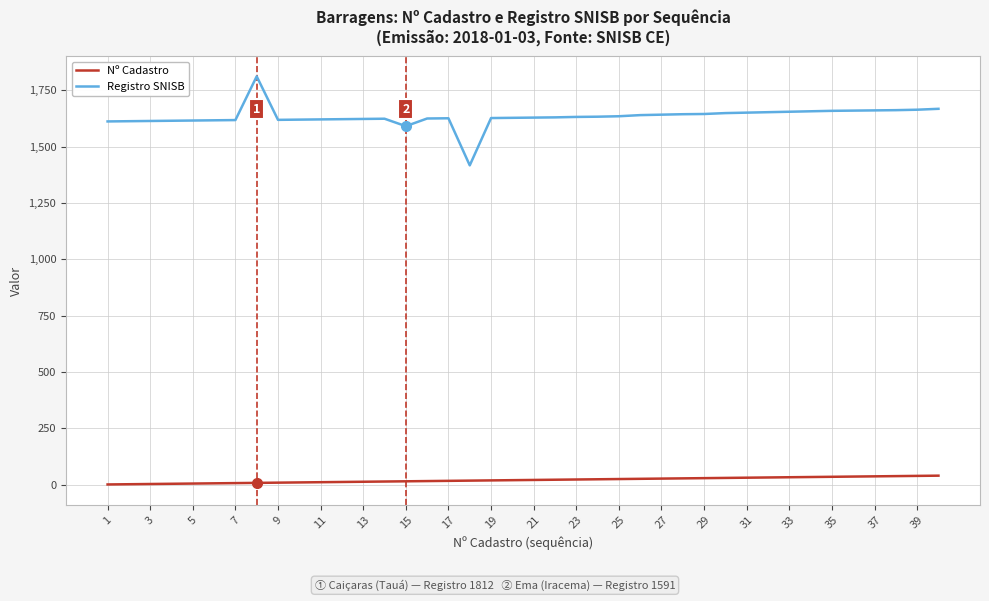

What is the lowest value of the Registro SNISB series?

1417